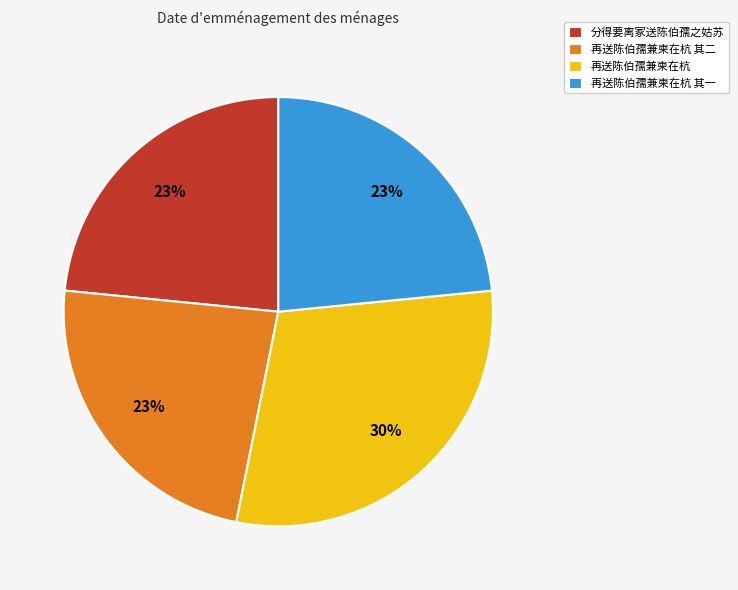

How many slices are in this pie chart?

4